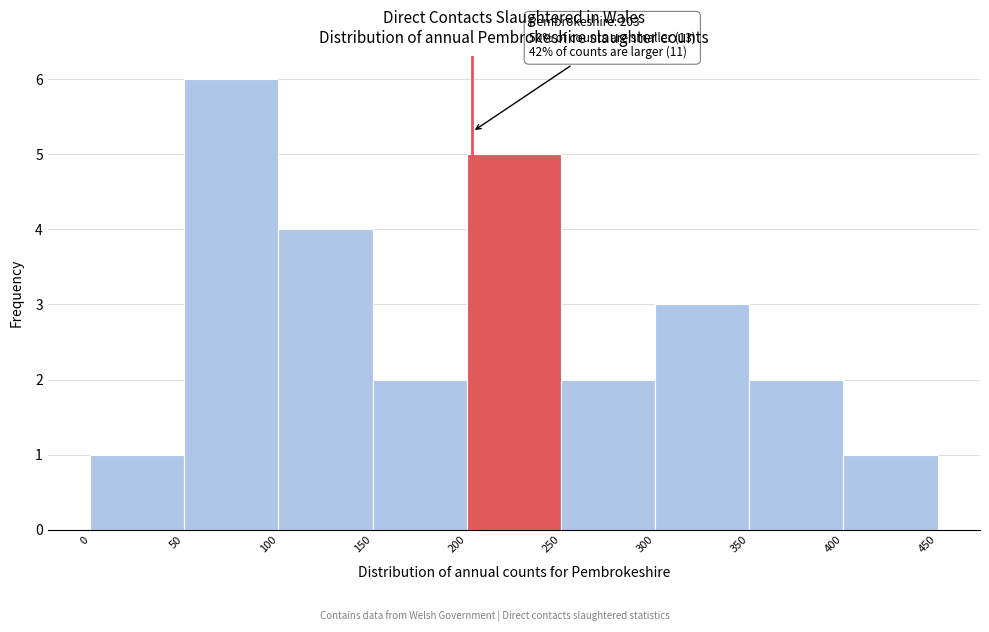

Which range on the x-axis has the tallest bar?

50 to 100